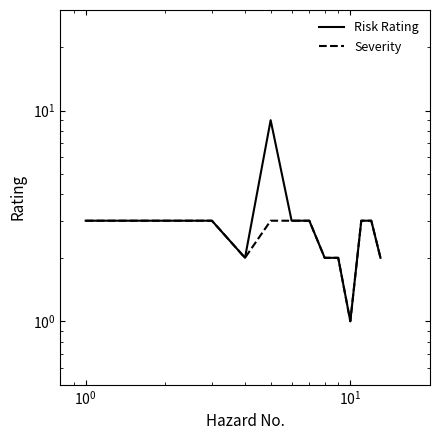

What is the maximum value shown in the chart?

9